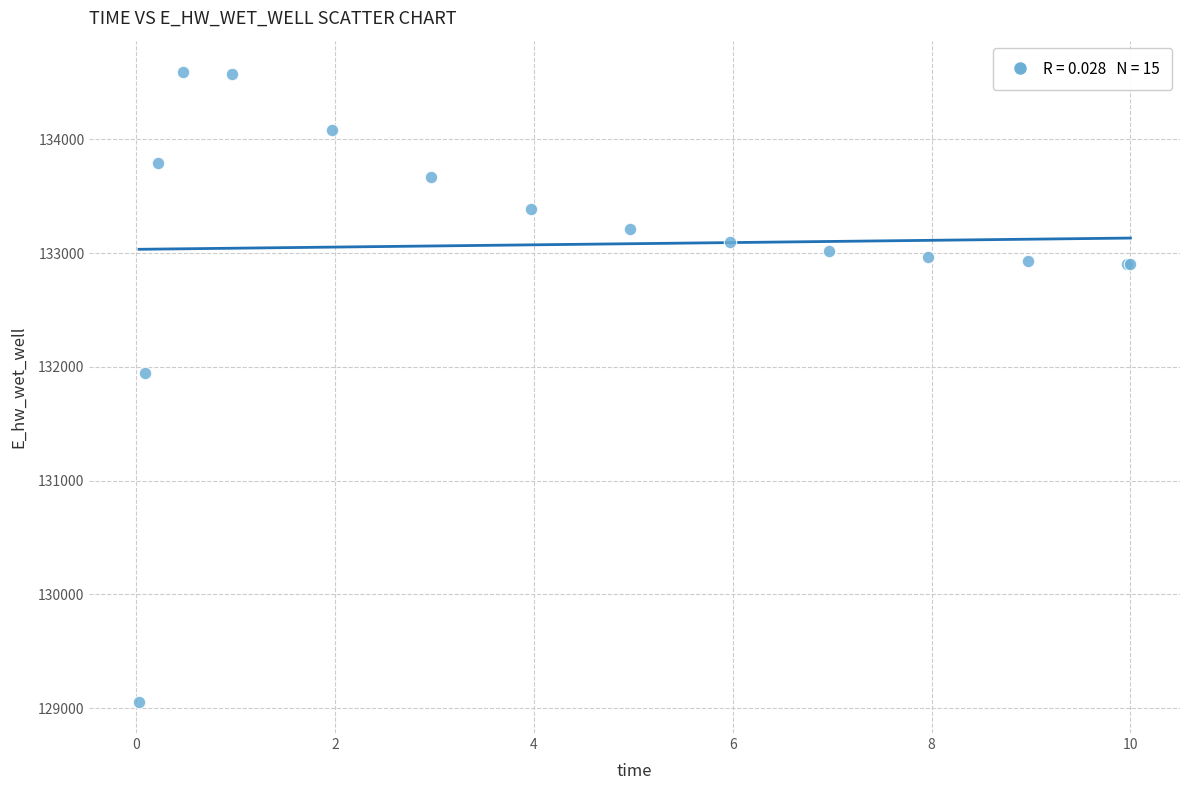

What Y value in the scatter plot is closest to 131824?

131944.6